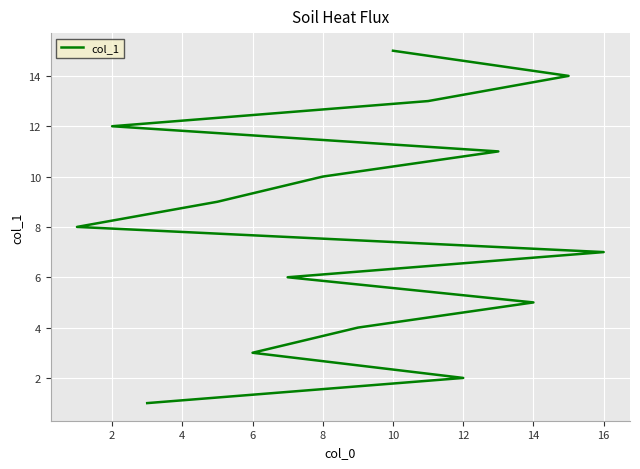

What is the difference between the maximum and second lowest values?

13